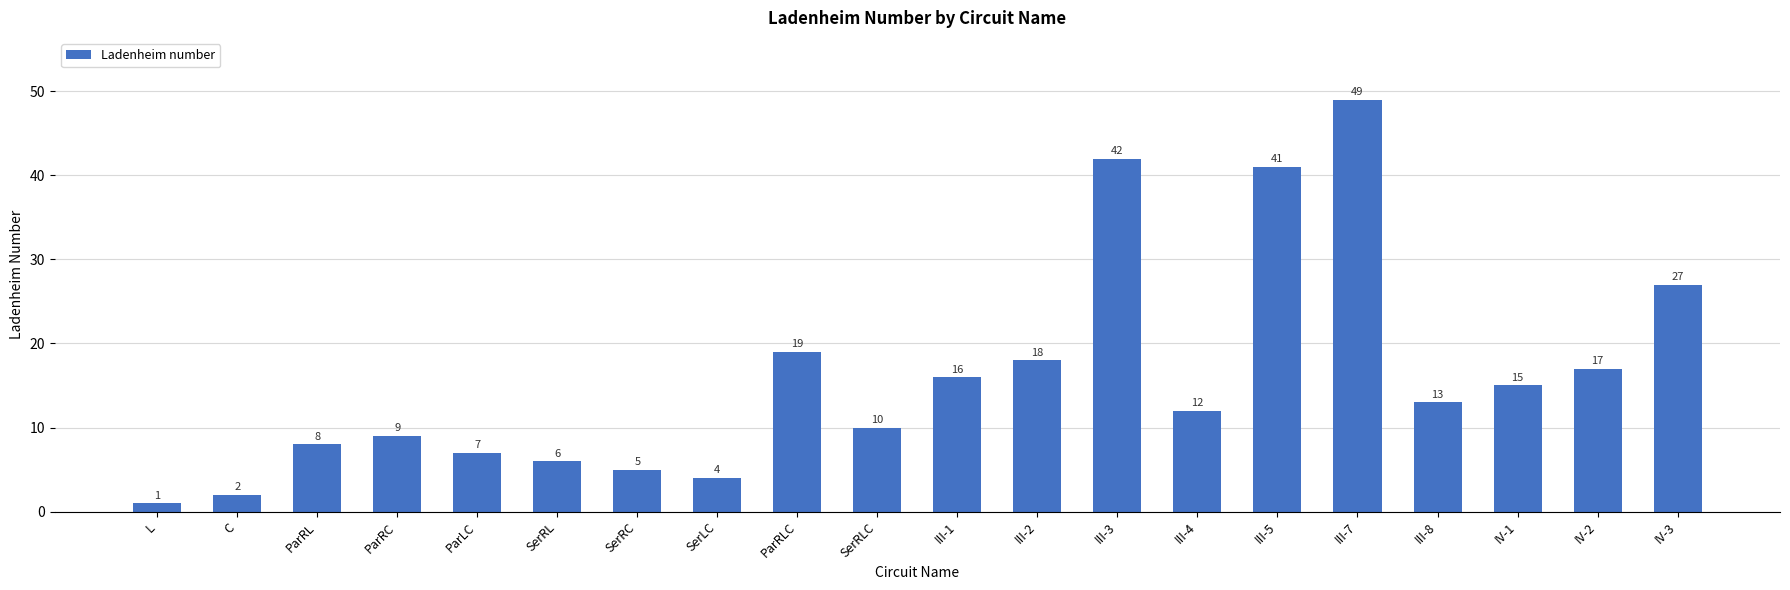

What is the average value?

16